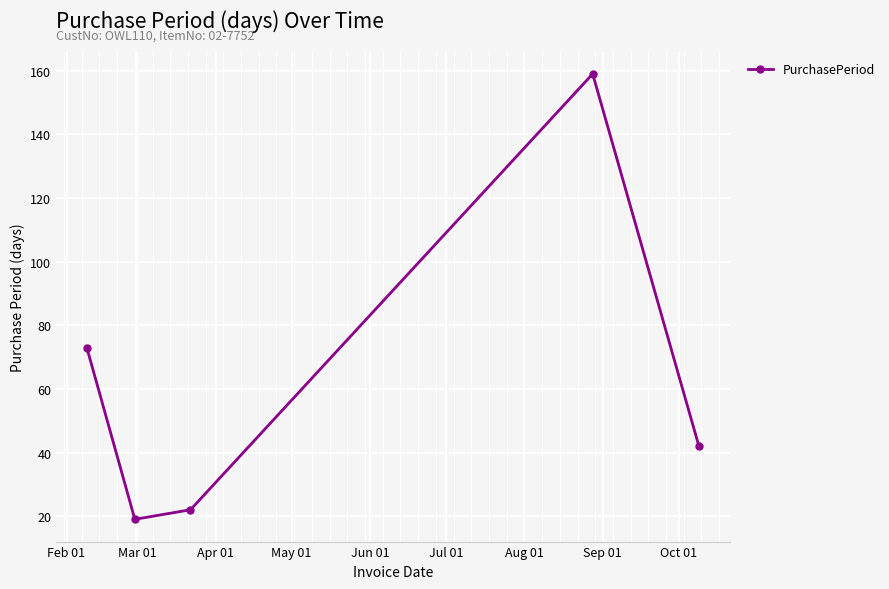

How many points are higher than both their immediate neighbors (excluding endpoints)?

1